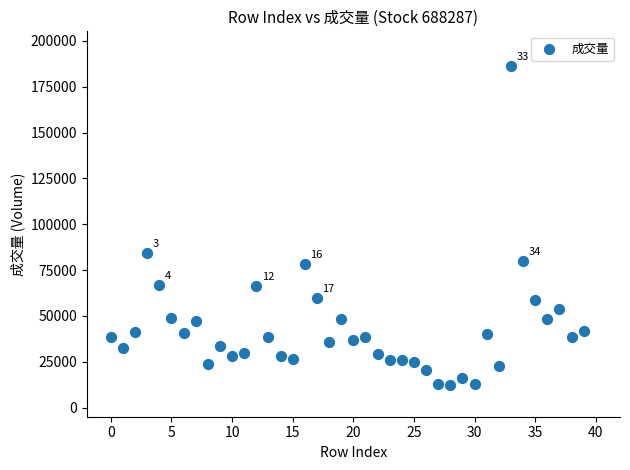

What is the range of Y values (max minus min)?

174360